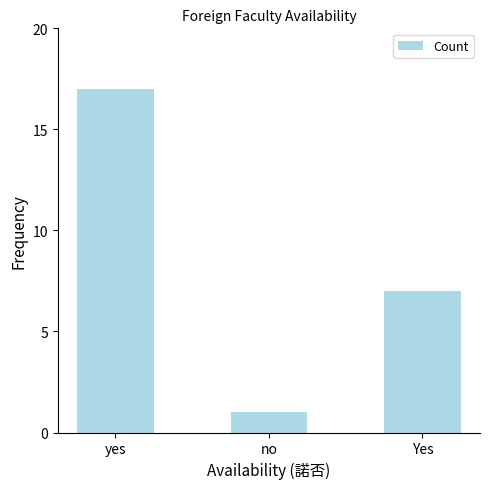

What is the change in value from yes to Yes?

-10